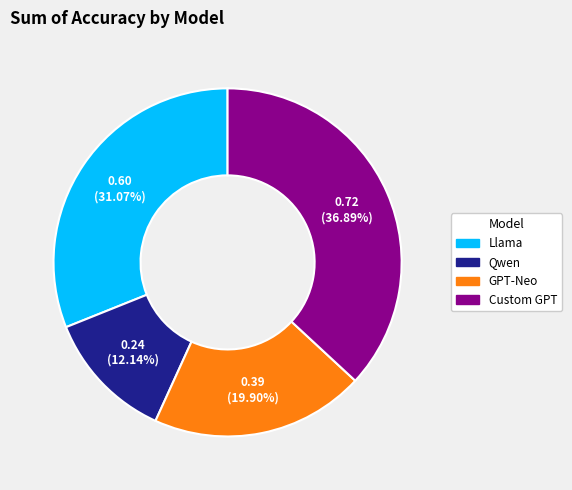

Does Qwen represent more than half of the total?

No